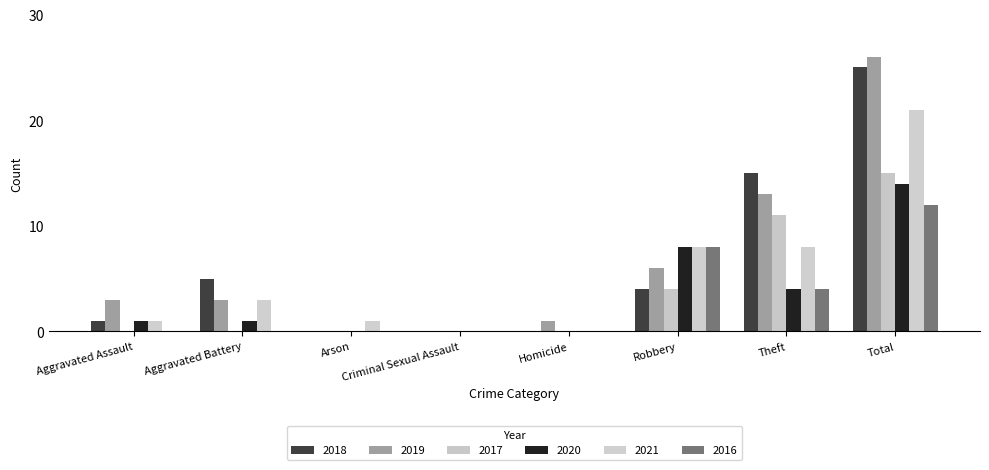

What is the spread (max minus min) of values at Total?

14